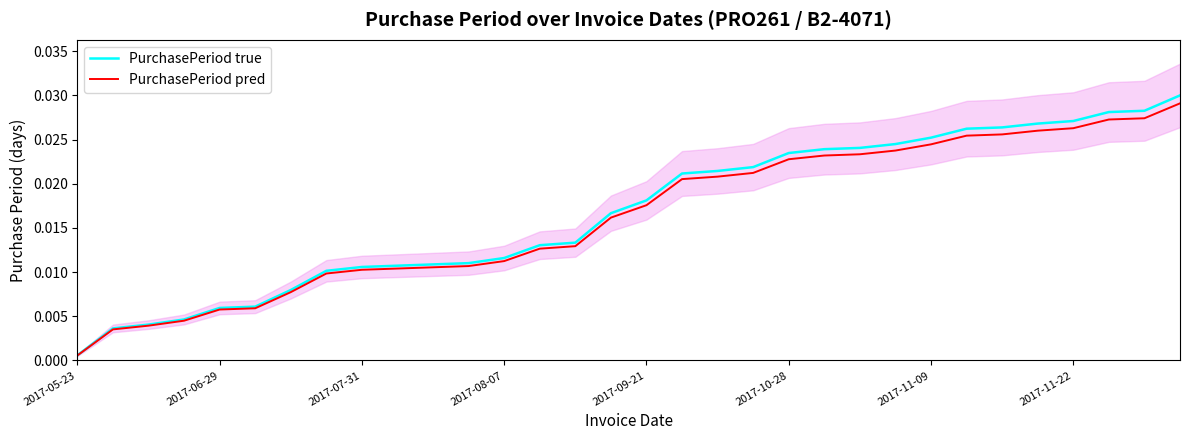

At which label does PurchasePeriod pred reach its minimum?

2017-05-23